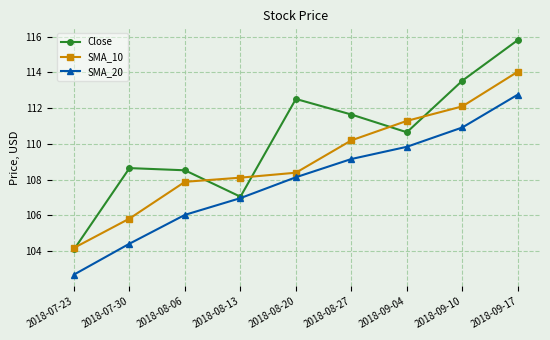

The SMA_10 series shows 181.6 at 2018-08-20. True or false?

False